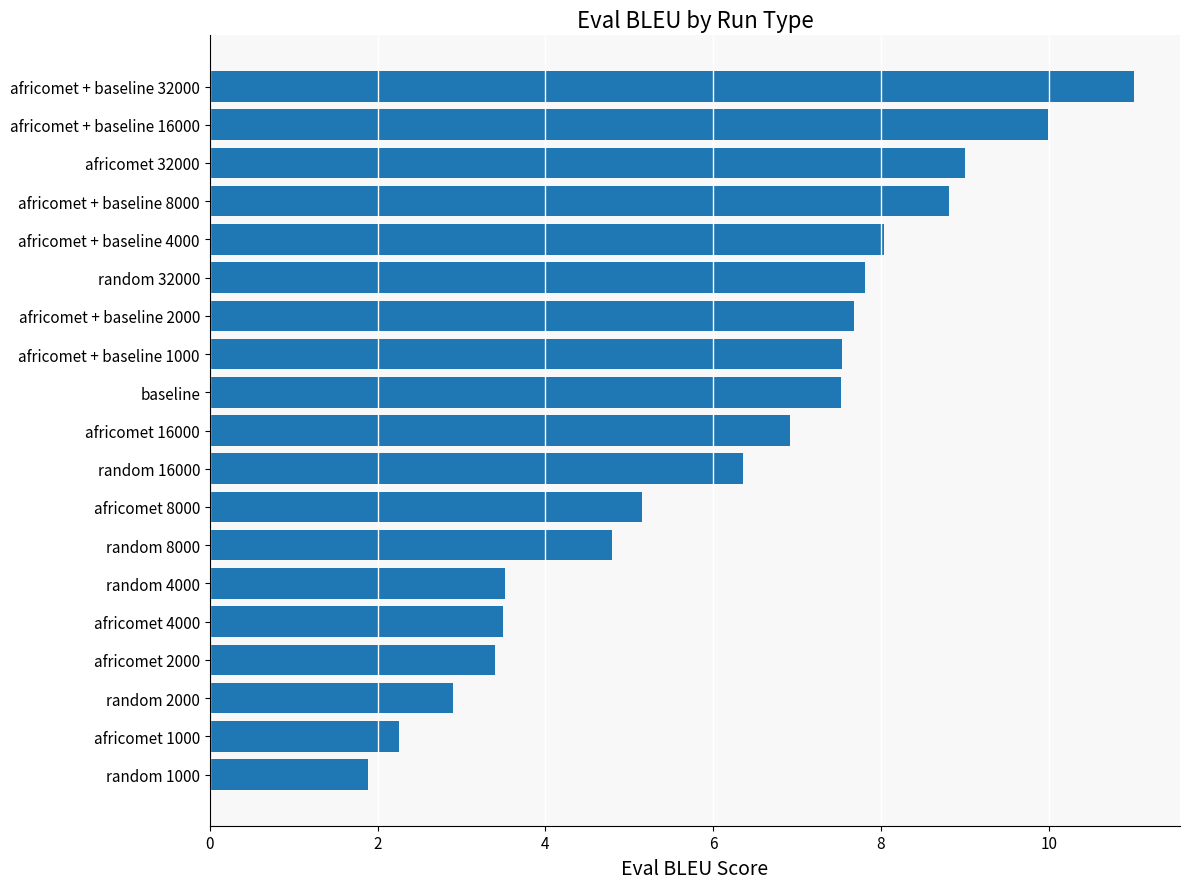

Does the chart contain any negative values?

No